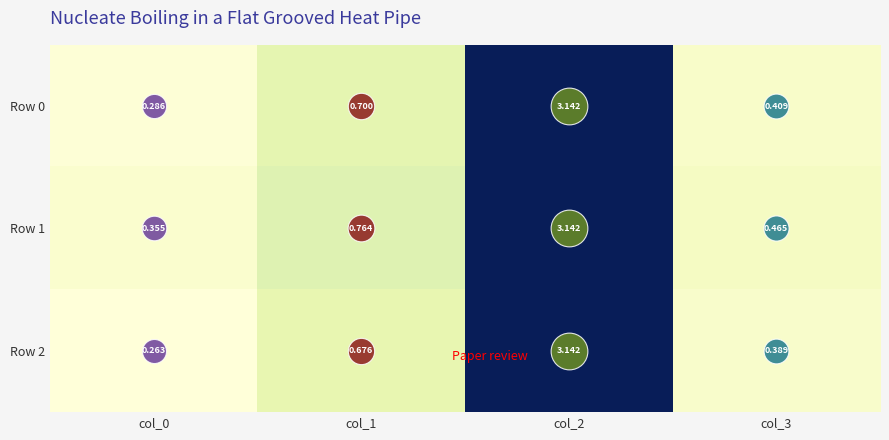

Is the value of Row 0 at col_0 greater than the value of Row 1 at col_3?

No